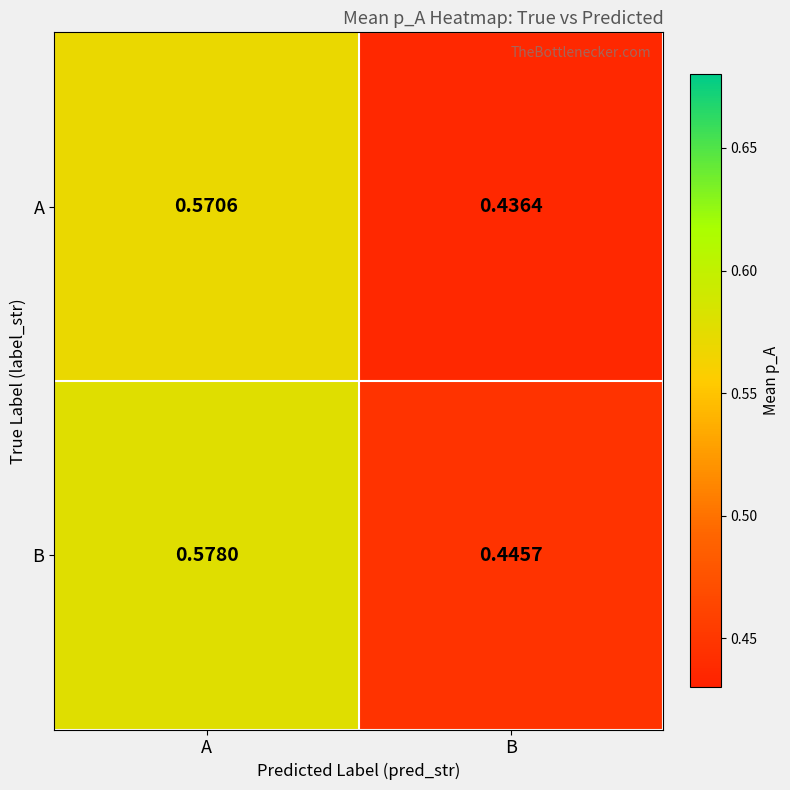

List the series in order of their overall mean, highest first.

B, A